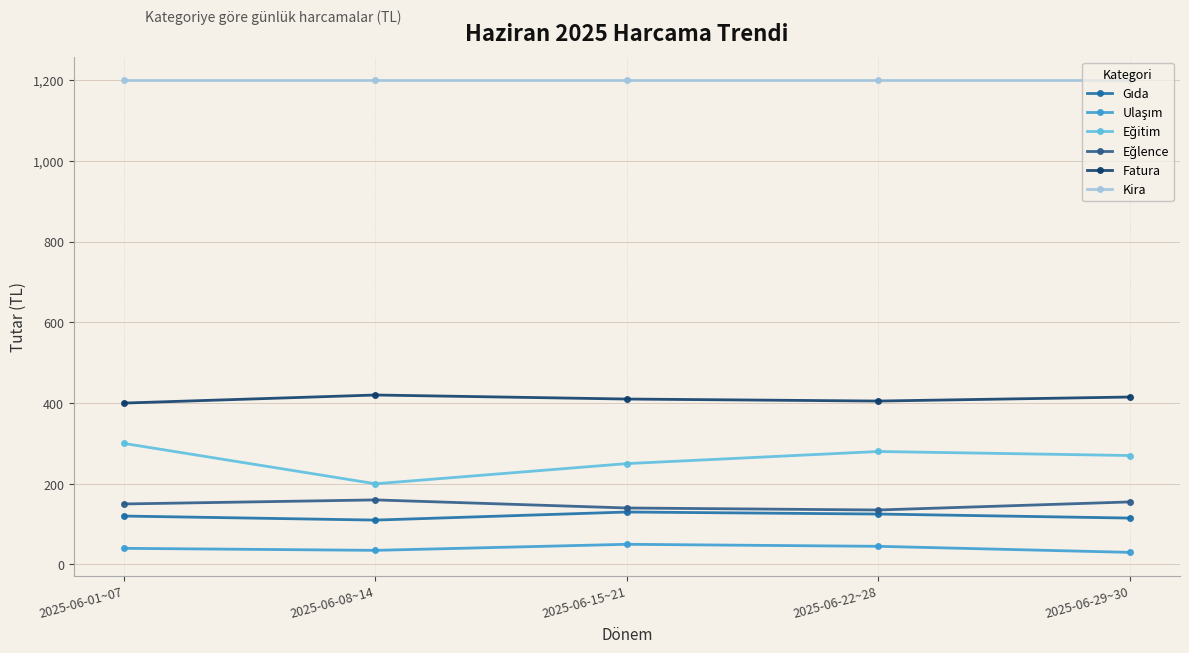

What is the total value across all series at 2025-06-22~28?

2190